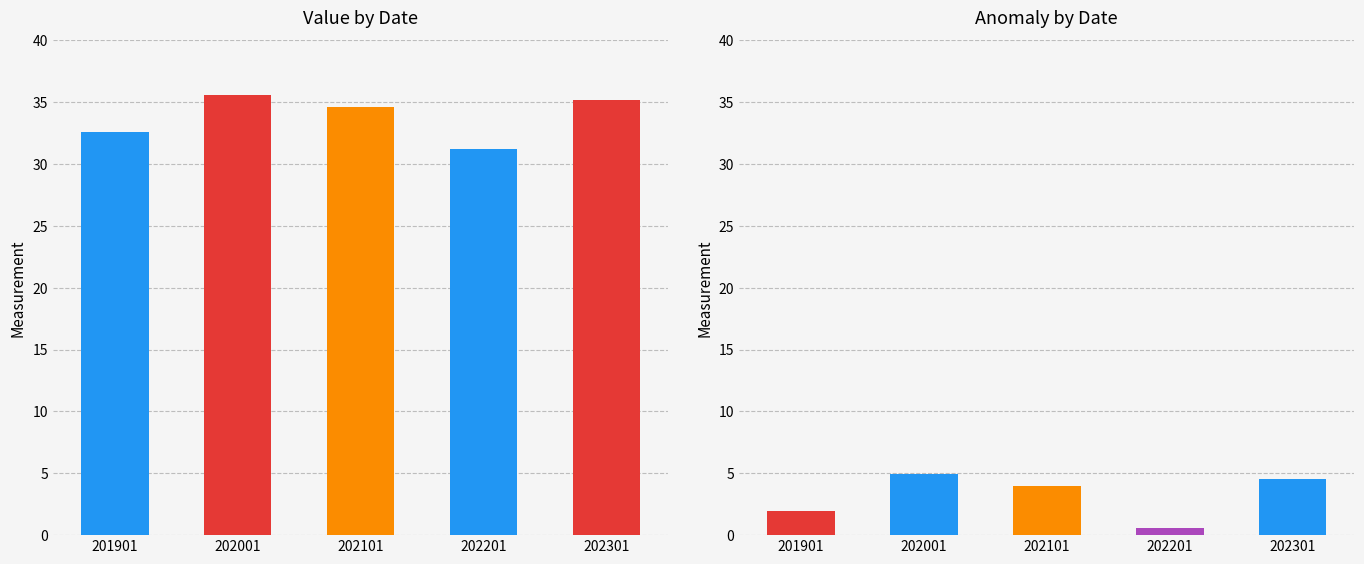

Reading left to right, what are all the values shown in this chart?

Value: 201901=32.6	202001=35.5	202101=34.6	202201=31.2	202301=35.1
Anomaly: 201901=1.9	202001=4.9	202101=4.0	202201=0.6	202301=4.5